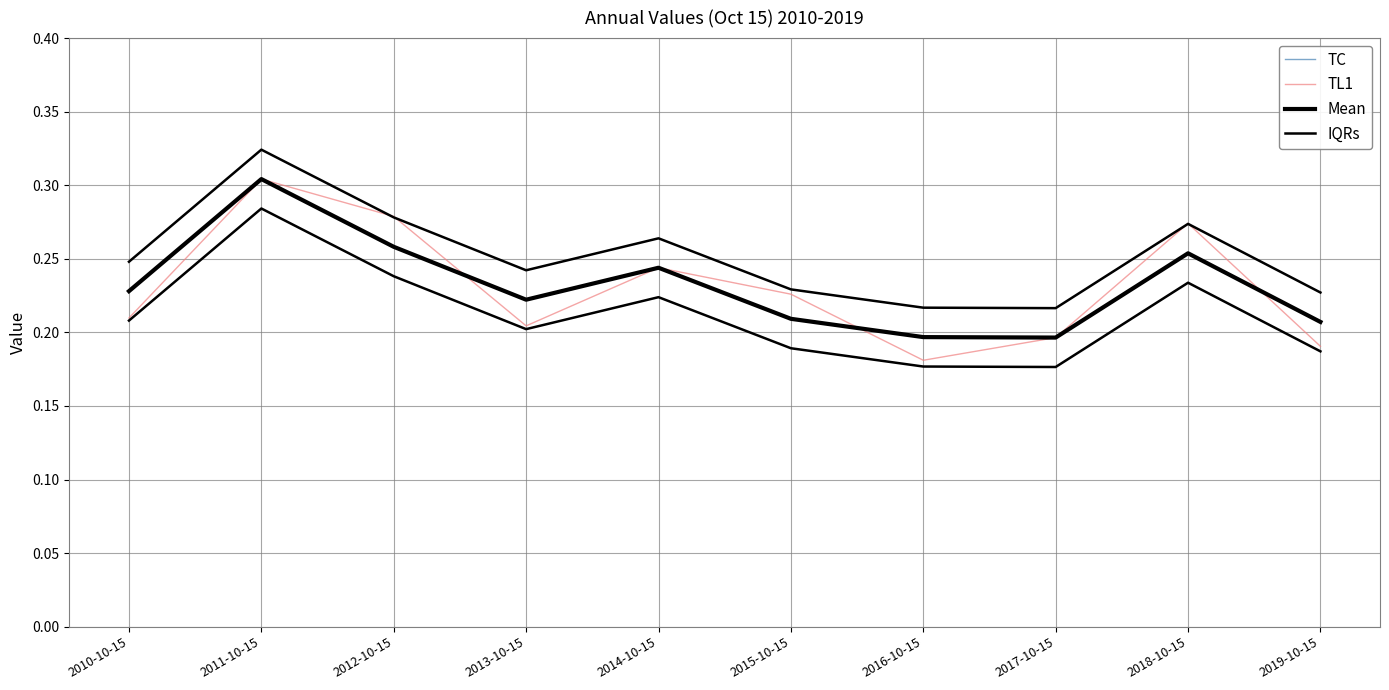

At how many categories does at least one series exceed 0?

10